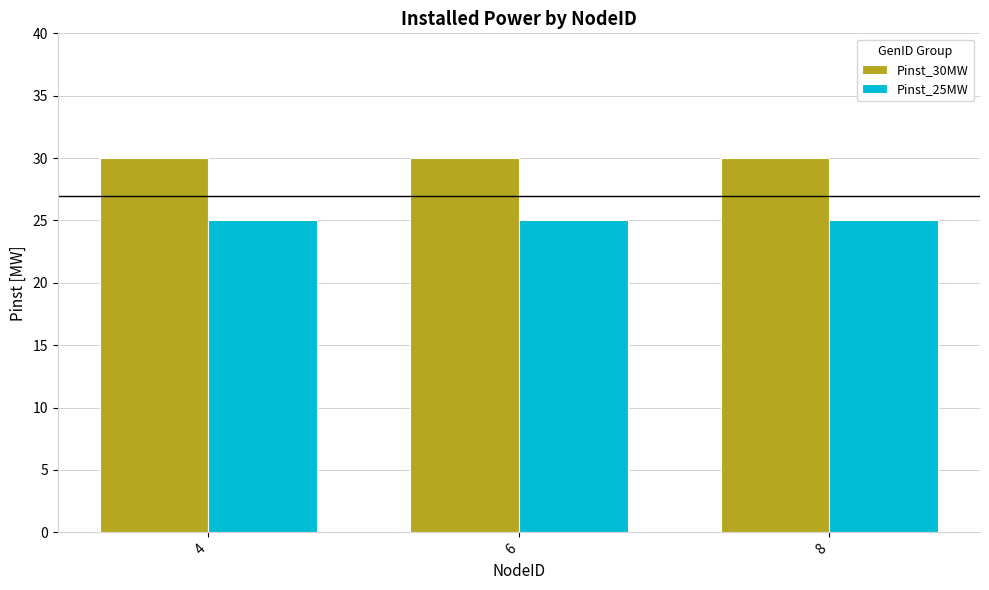

What is the sum of the Pinst_30MW values at 8 and 6?

60